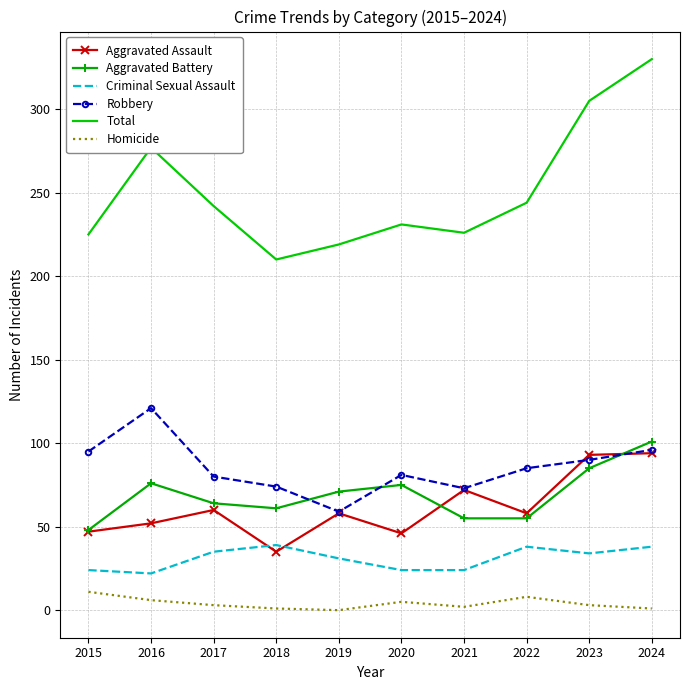

What is the total value across all series at 2022?

488